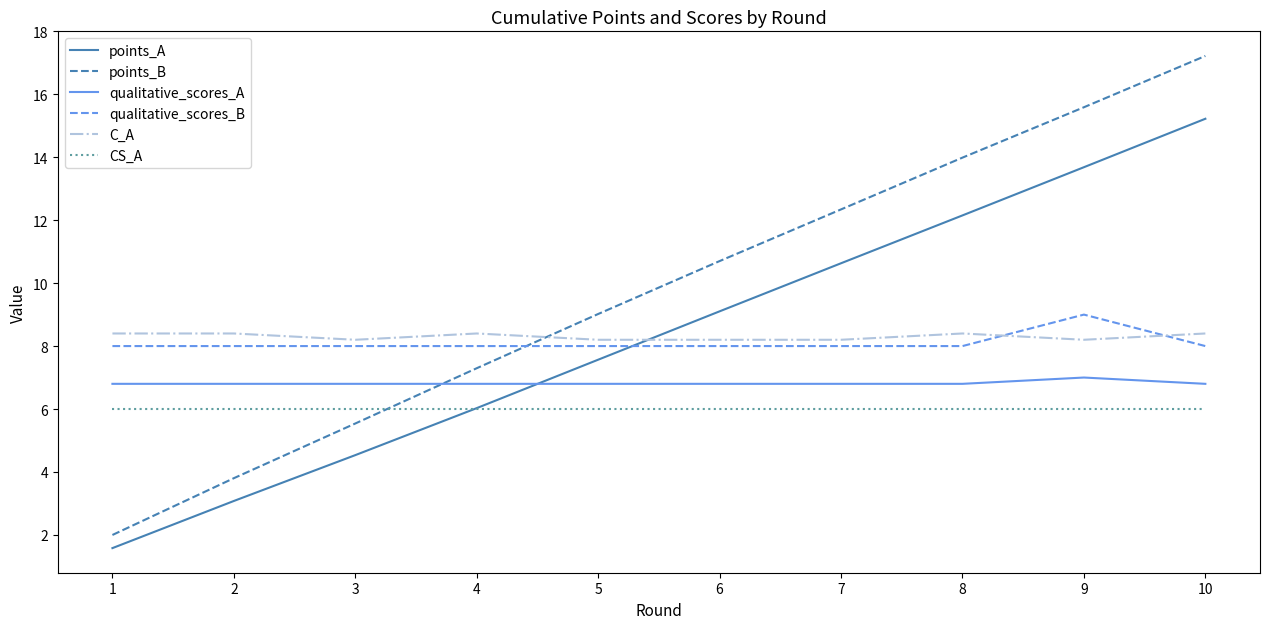

Is the value of qualitative_scores_B at 6 greater than the value of C_A at 5?

No